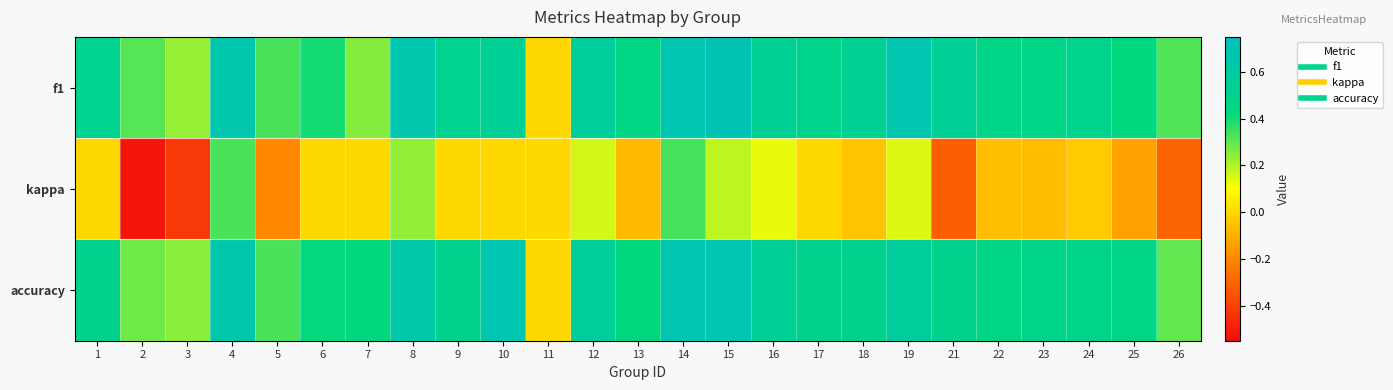

Reading left to right, extract all data points from this chart.

f1: 1=0.5	2=0.3	3=0.2	4=0.7	5=0.3	6=0.4	7=0.3	8=0.7	9=0.5	10=0.5	11=0.0	12=0.6	13=0.5	14=0.7	15=0.7	16=0.5	17=0.5	18=0.5	19=0.7	21=0.5	22=0.5	23=0.5	24=0.5	25=0.4	26=0.3
kappa: 1=0.0	2=-0.5	3=-0.4	4=0.3	5=-0.2	6=0.0	7=0.0	8=0.2	9=0.0	10=0.0	11=0.0	12=0.2	13=-0.1	14=0.3	15=0.2	16=0.1	17=0.0	18=-0.0	19=0.1	21=-0.3	22=-0.1	23=-0.1	24=-0.0	25=-0.1	26=-0.3
accuracy: 1=0.5	2=0.3	3=0.2	4=0.6	5=0.3	6=0.4	7=0.4	8=0.6	9=0.5	10=0.7	11=0.0	12=0.6	13=0.4	14=0.7	15=0.7	16=0.5	17=0.5	18=0.5	19=0.6	21=0.5	22=0.5	23=0.5	24=0.5	25=0.5	26=0.3